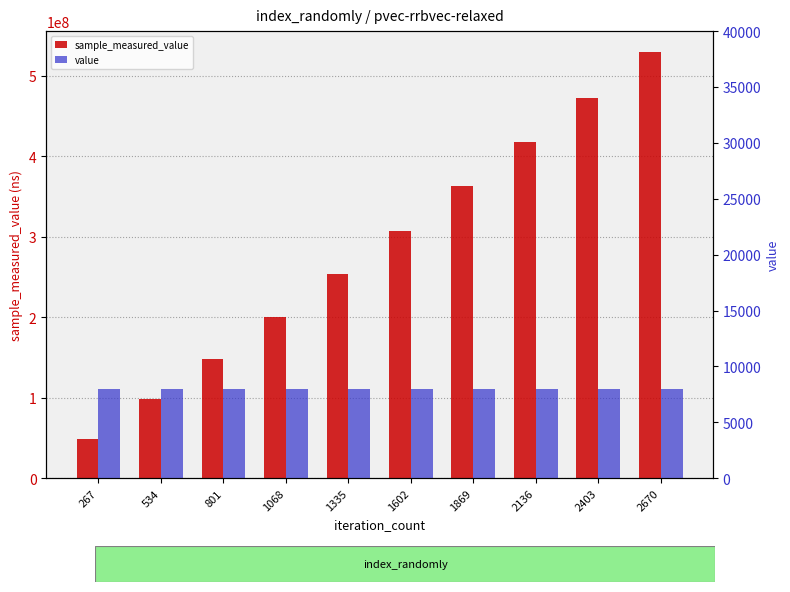

Reading left to right, extract all data points from this chart.

sample_measured_value: 267=49182496	534=97822626	801=147455177	1068=199869423	1335=253791478	1602=306633632	1869=363390522	2136=417409919	2403=472031316	2670=529075309
value: 267=8000	534=8000	801=8000	1068=8000	1335=8000	1602=8000	1869=8000	2136=8000	2403=8000	2670=8000